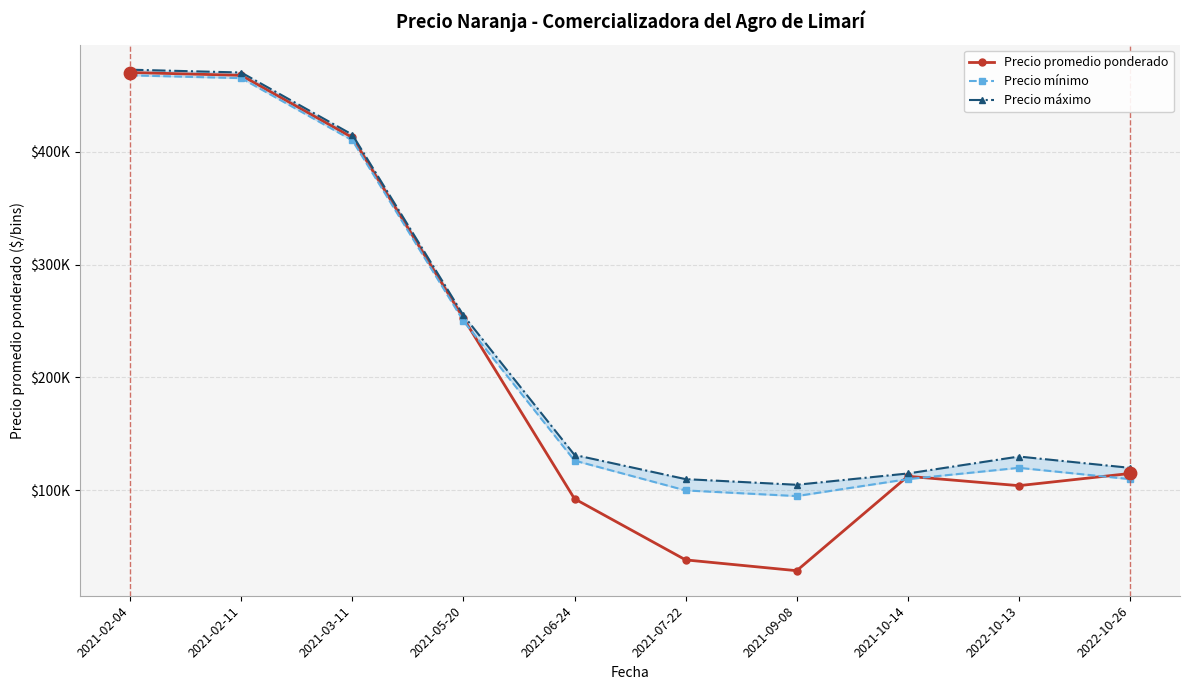

Which series has the largest total across all categories?

Precio máximo